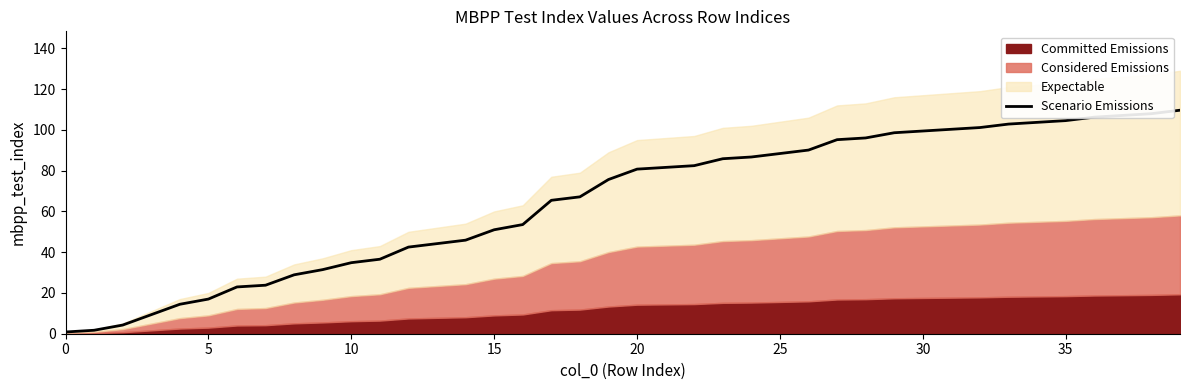

The Scenario Emissions series shows 17.0 at 5. True or false?

True